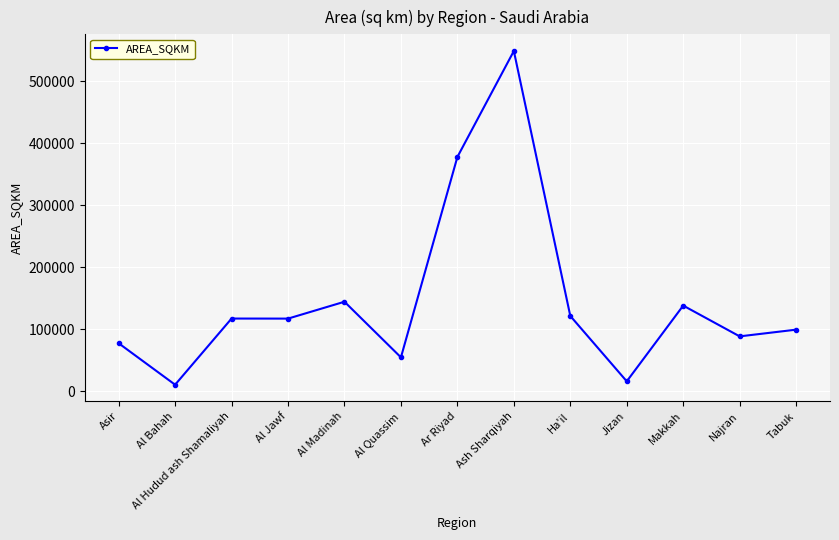

How many categories are shown in the chart?

13